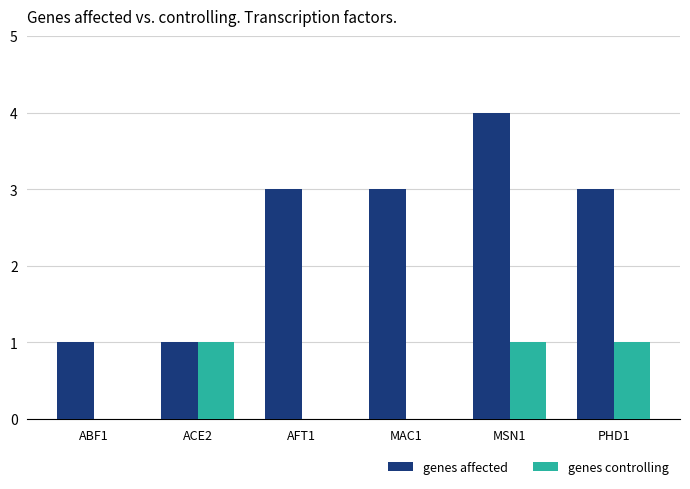

What is the total value across all series at MAC1?

3